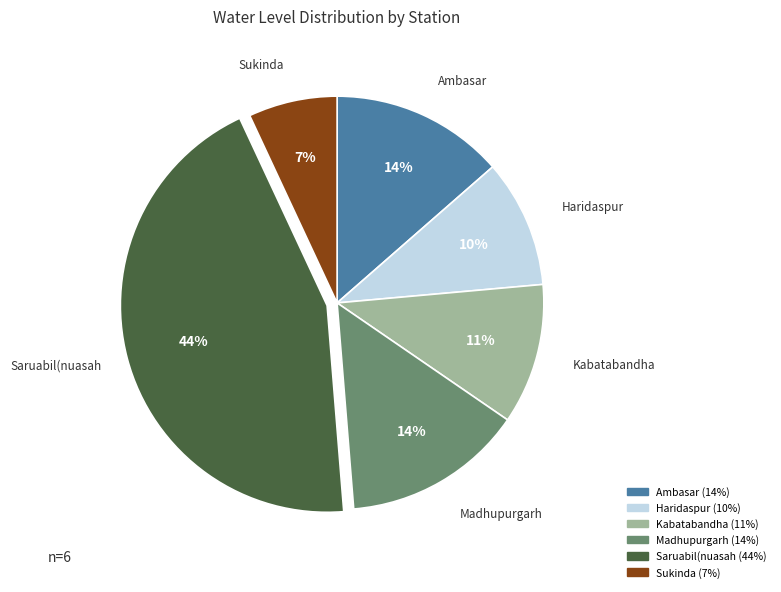

What is the largest slice in the pie chart?

Saruabil(nuasah